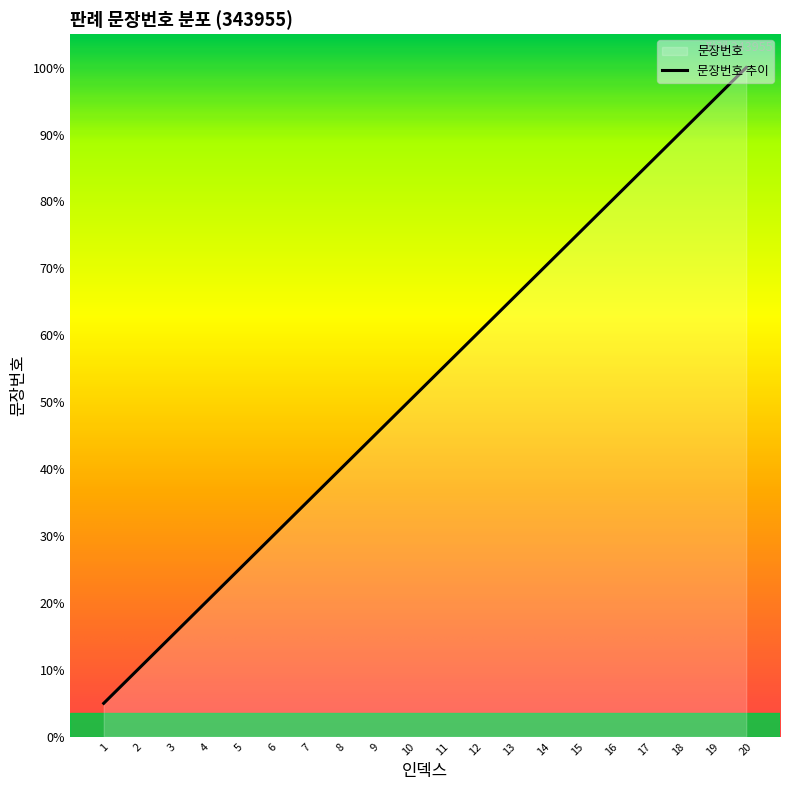

Where does the data first go above 11?

12